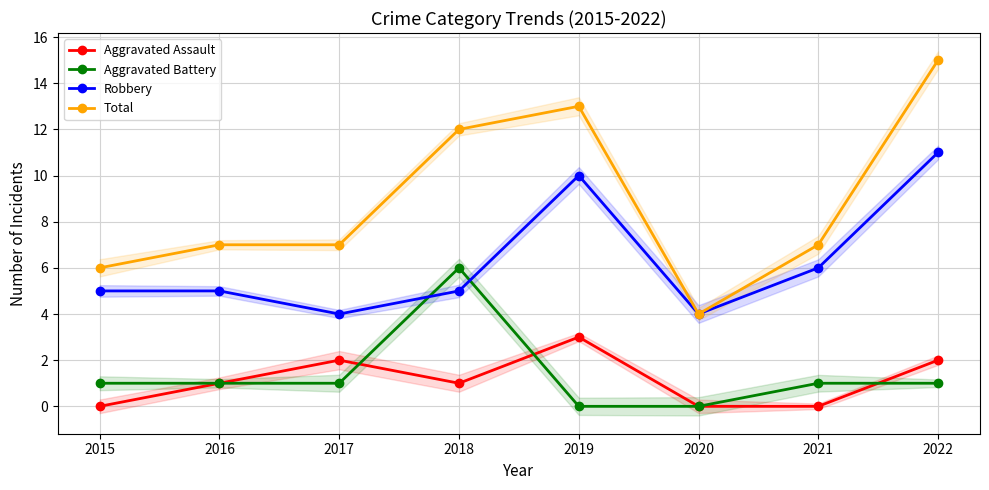

At which label does Aggravated Battery reach its peak?

2018